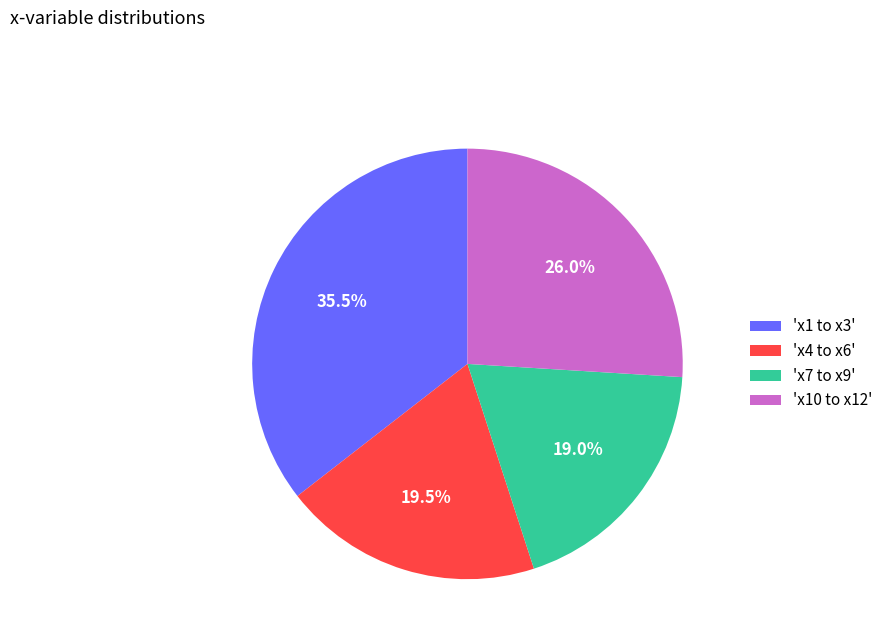

Does 'x7 to x9' account for over 50% of the chart?

No